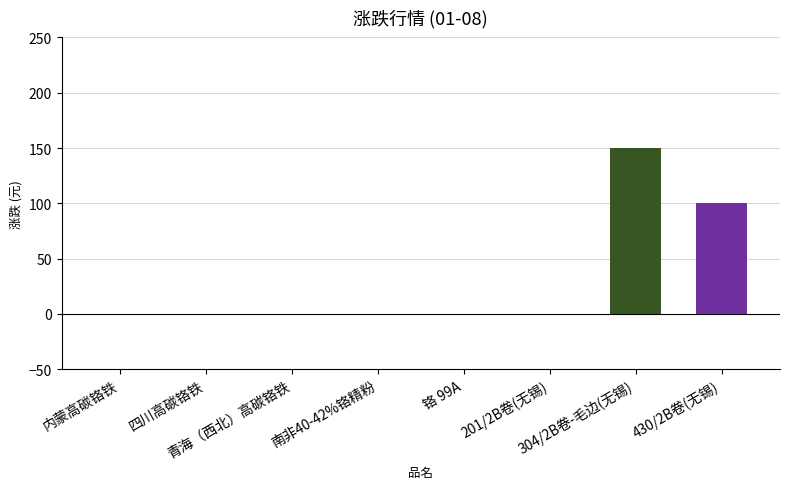

Reading right to left, list all the values displayed in this chart.

100	150	0	0	0	0	0	0